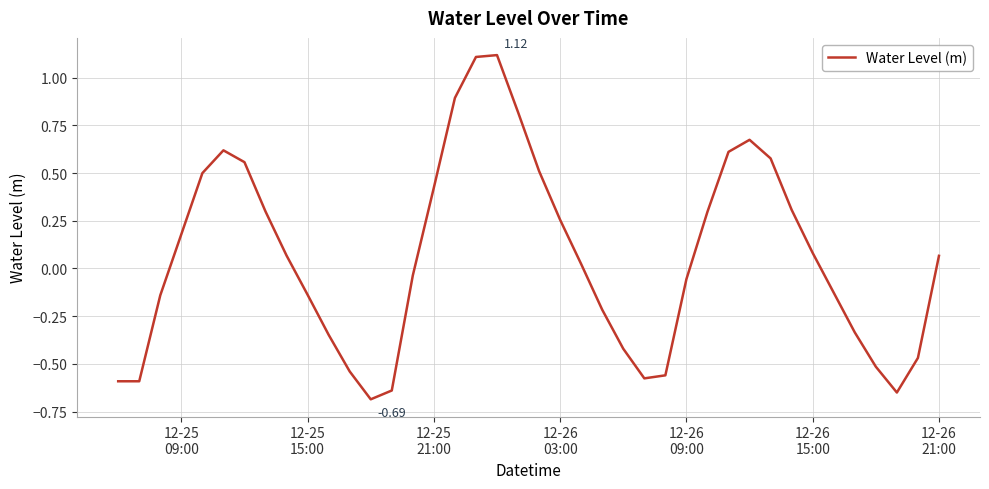

What is the minimum value shown in the chart?

-0.7